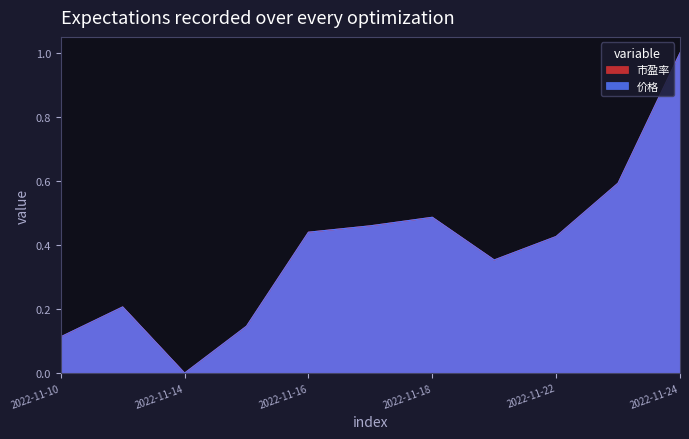

What is the sum of all 价格 values?

4.2